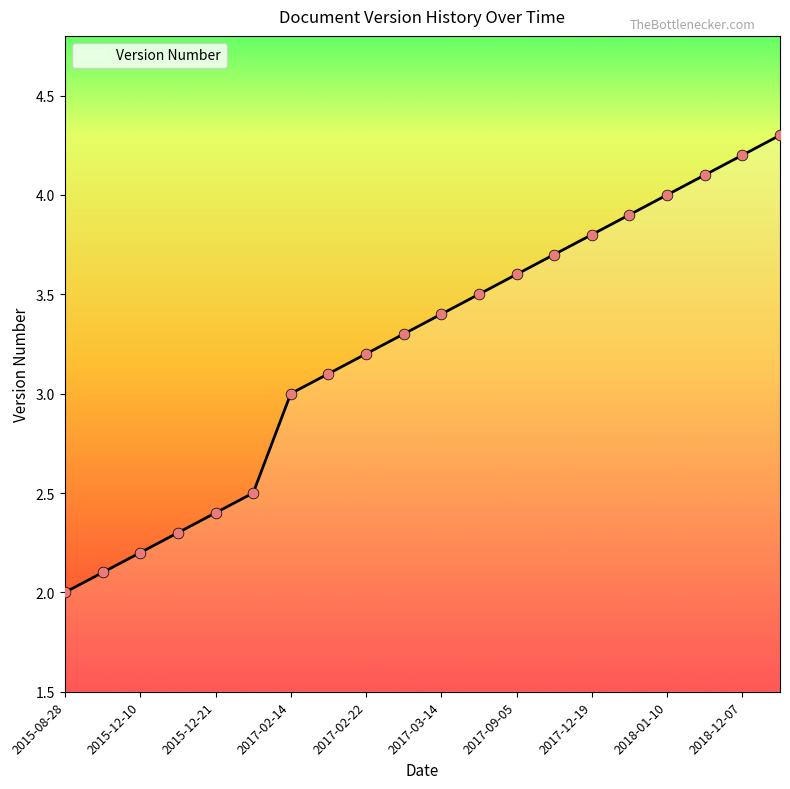

What is the greatest value displayed?

4.3